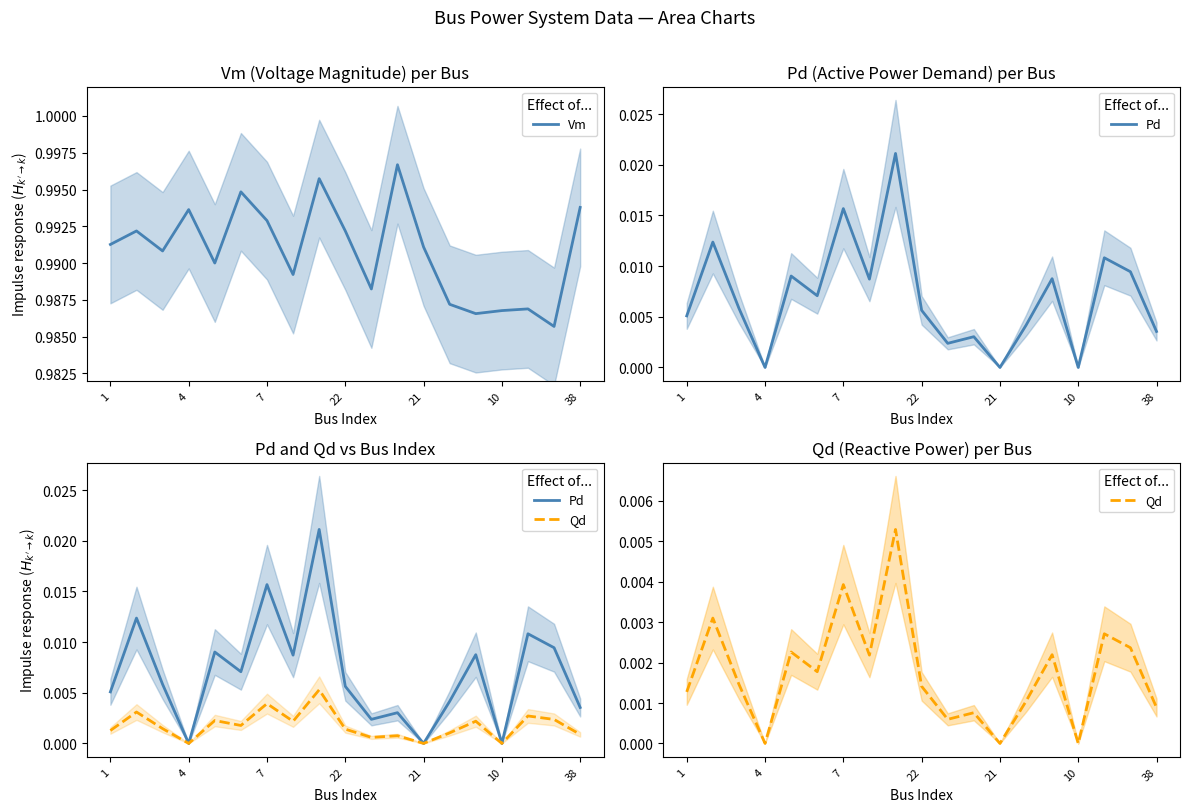

What is the label of the 17th point from the right?

7